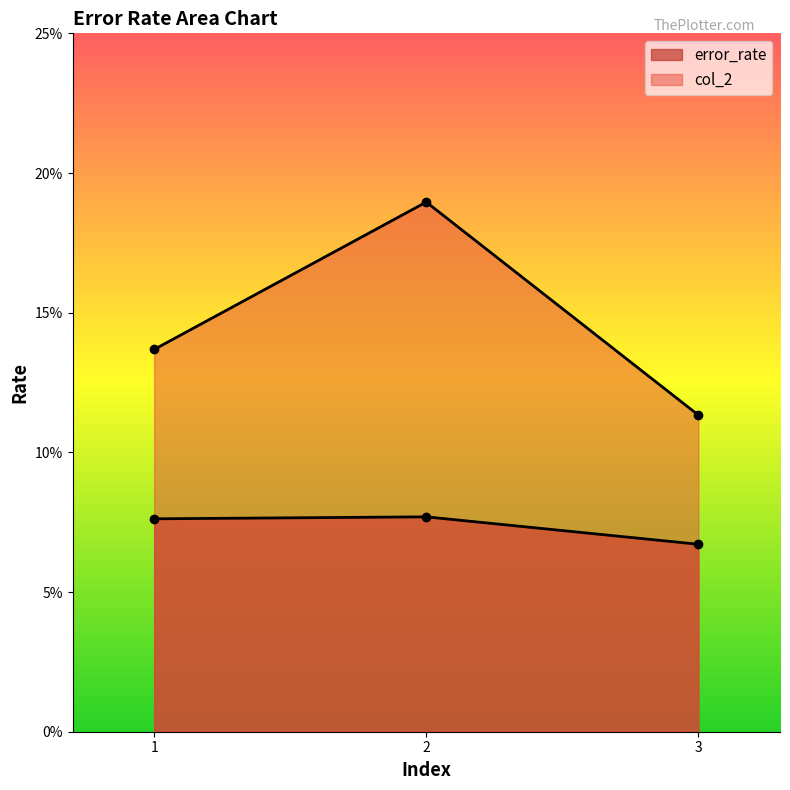

What are all the series names shown in the legend?

error_rate, col_2